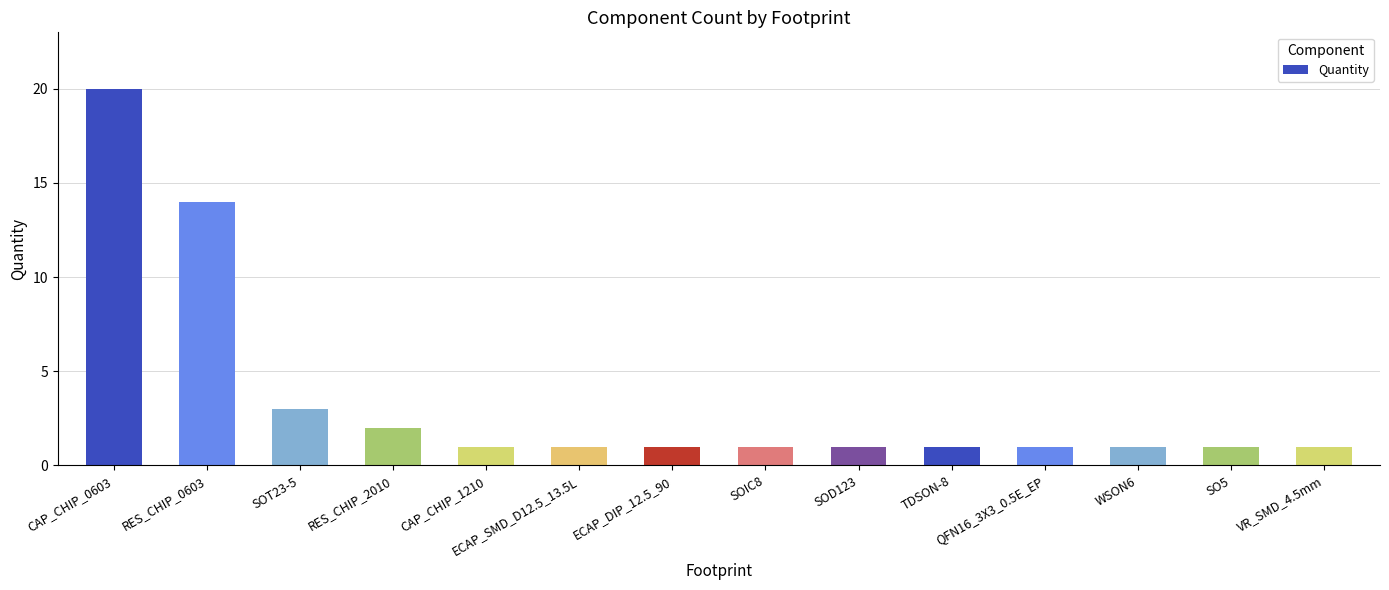

What is the label of the 5th bar from the left?

CAP_CHIP_1210